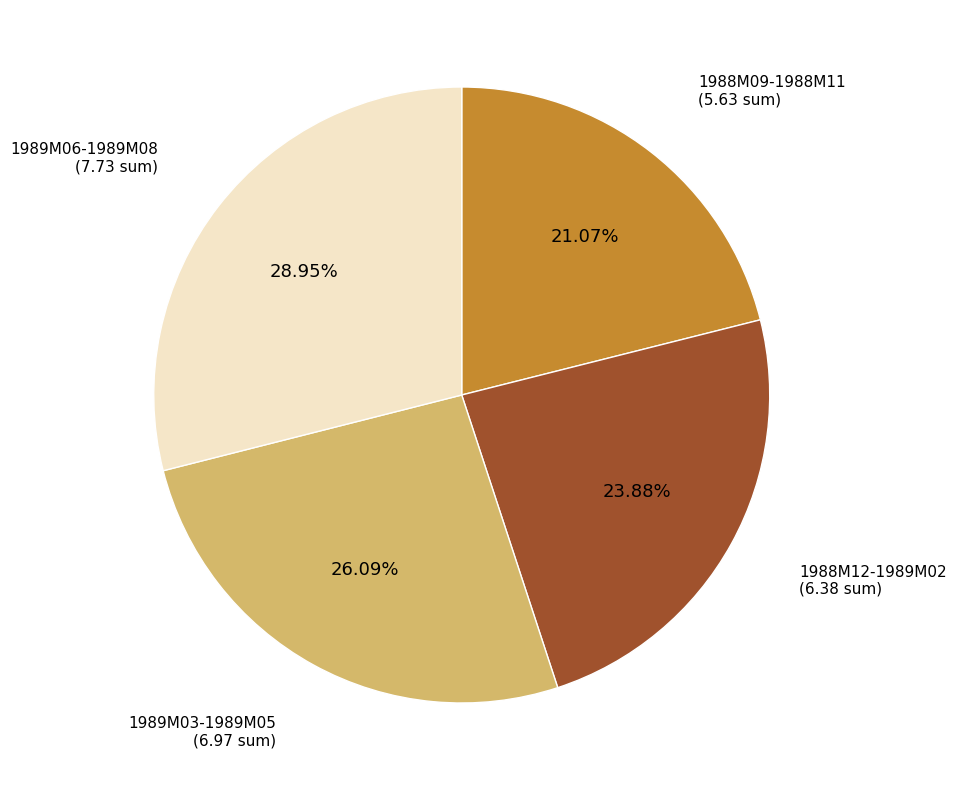

How many slices are in this pie chart?

4